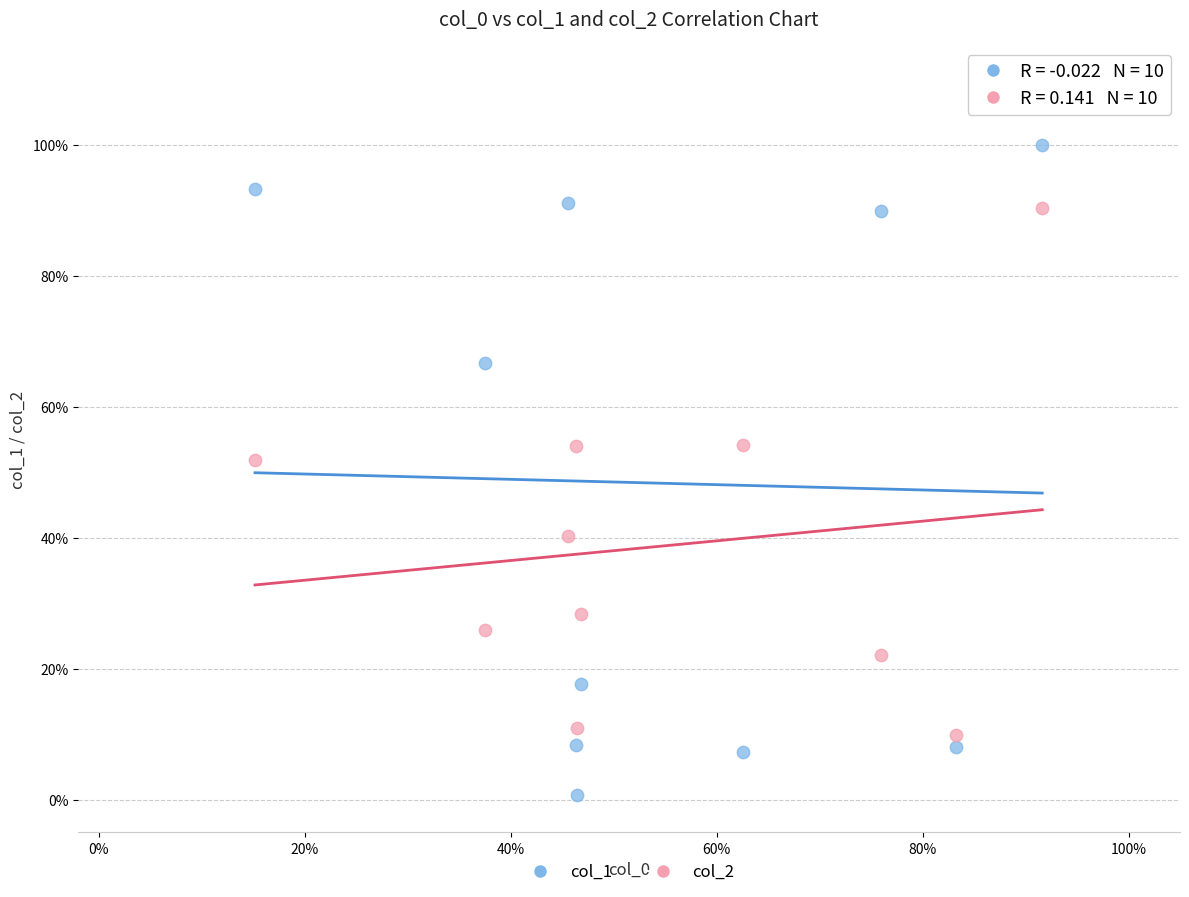

What are all the series names shown in the legend?

col_1, col_2